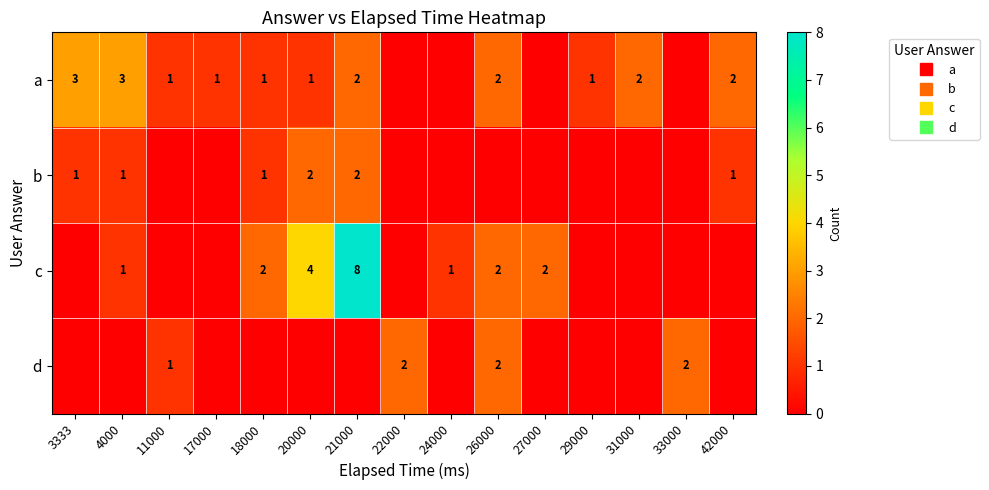

True or false: c has a value of 0 at 22000.

True